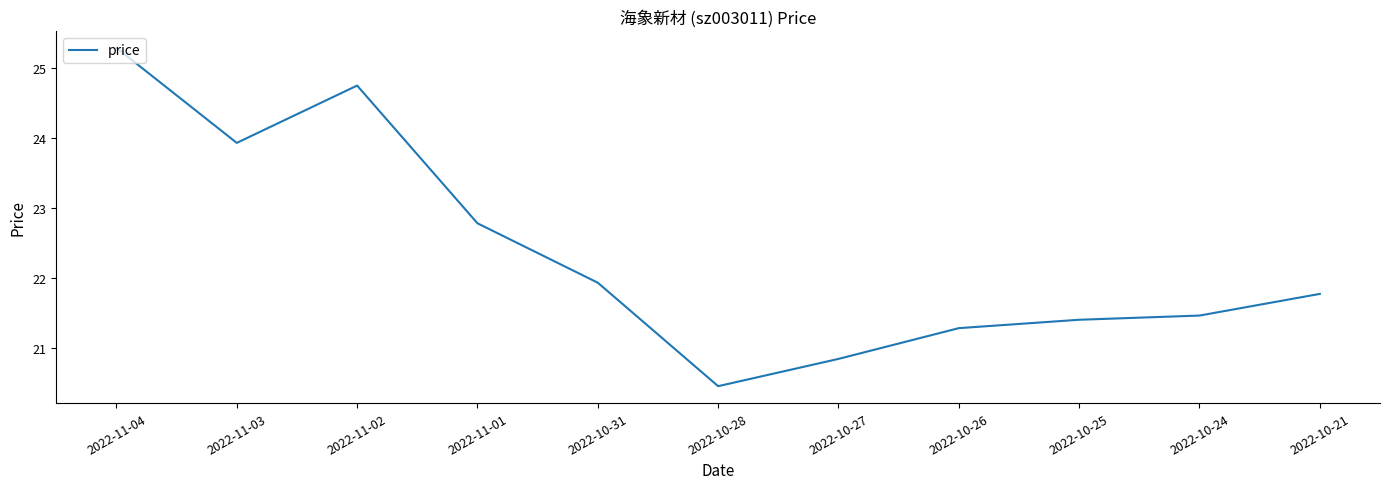

What is the approximate value at 2022-11-04?

25.3